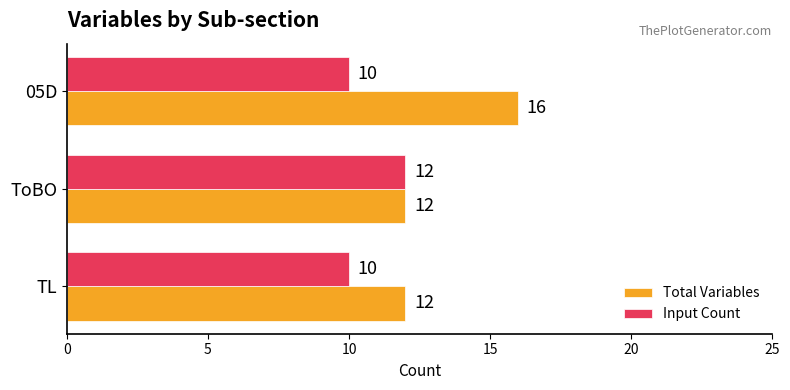

What is the smallest value displayed?

10